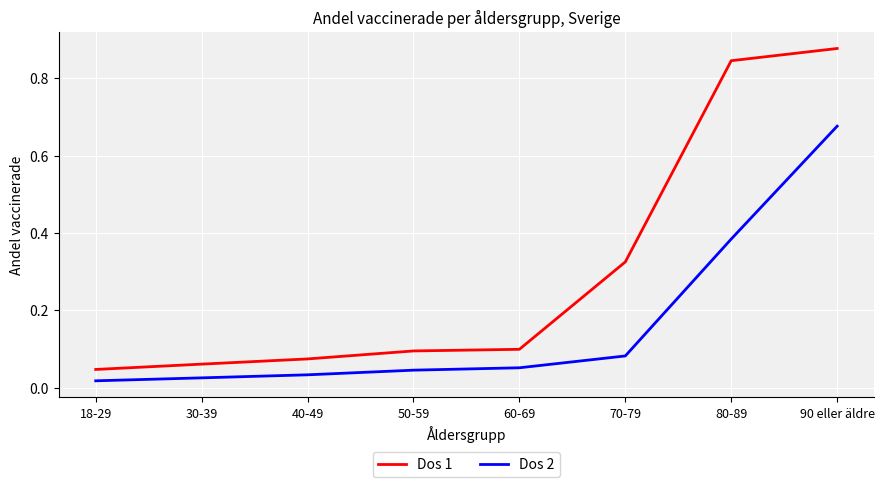

How many lines are shown in the chart?

2